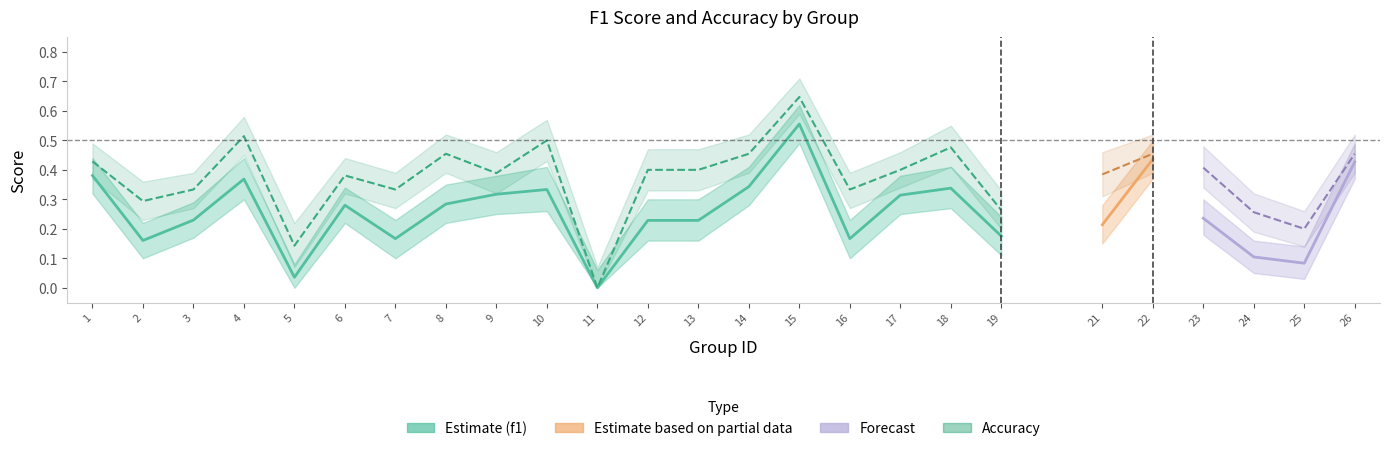

True or false: accuracy_lower and accuracy cross at least once.

False